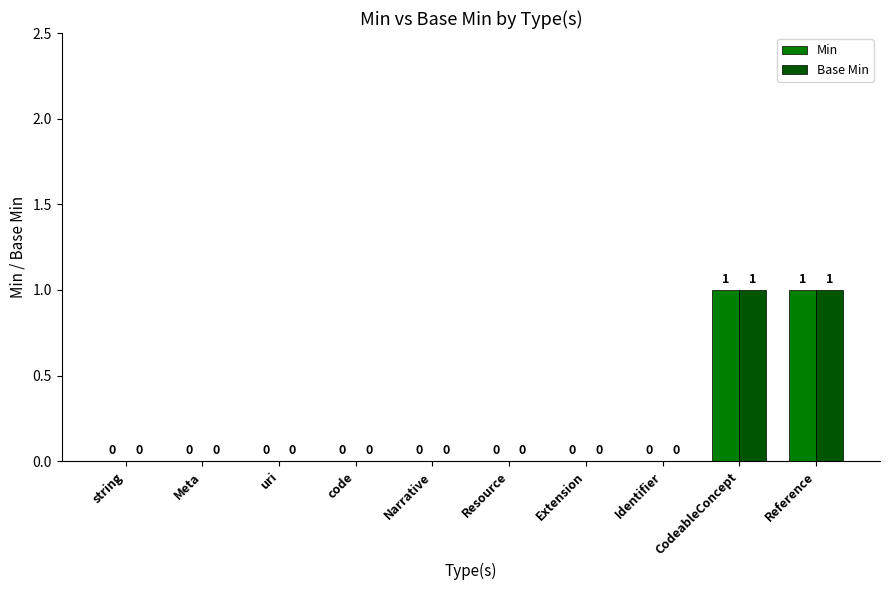

How many Min values are between 0 and 1?

10